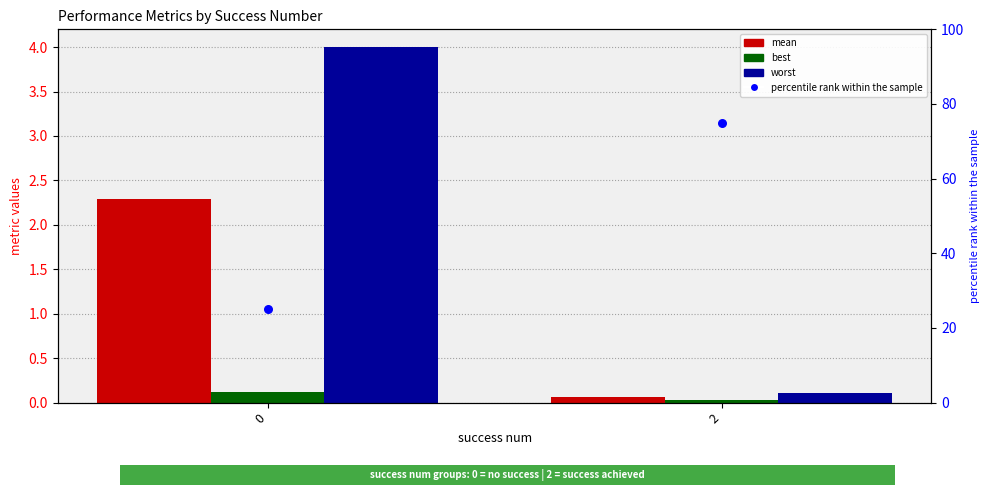

What is the total value across all series at 2?

75.2